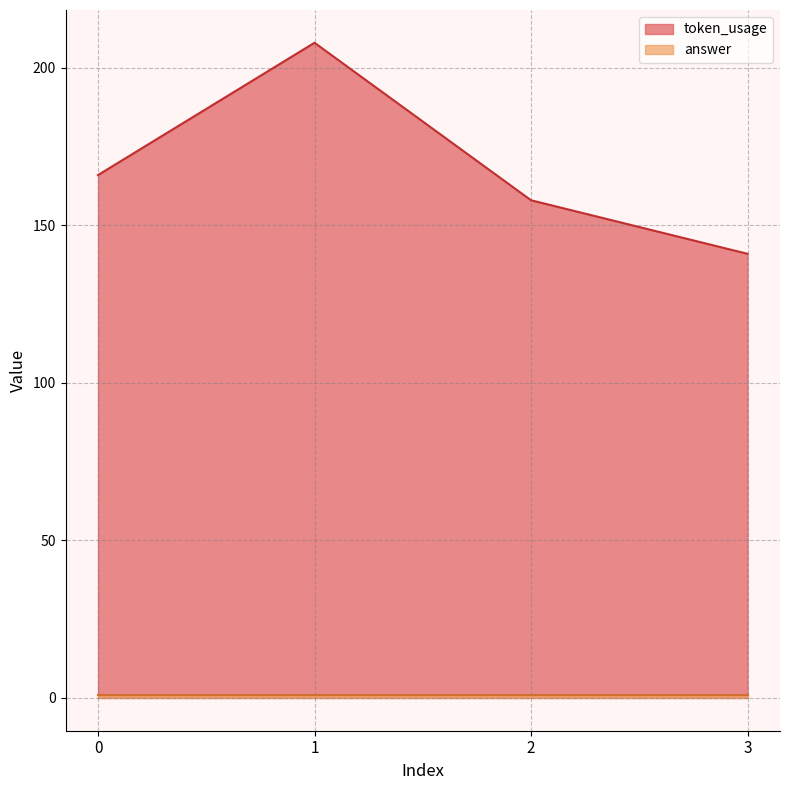

How many categories are shown in the chart?

4